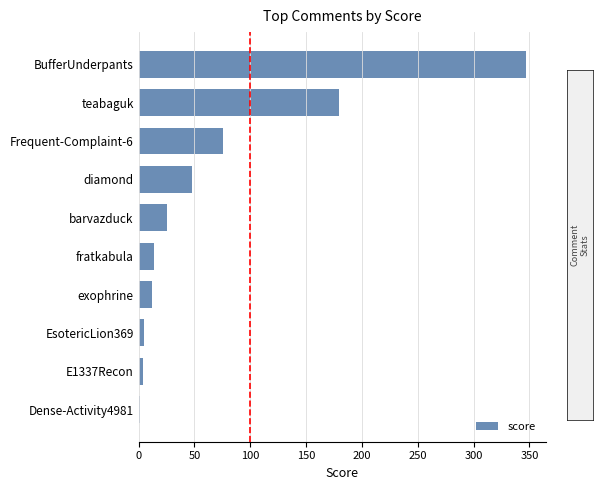

The value at BufferUnderpants is 347. True or false?

True